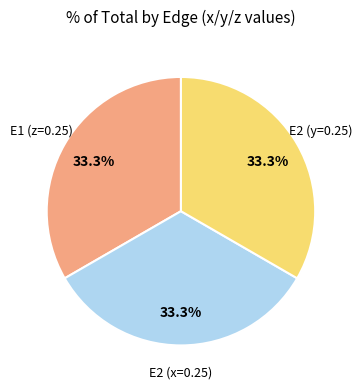

Combined, do E1 (z=0.25) and E2 (y=0.25) account for over 50%?

Yes